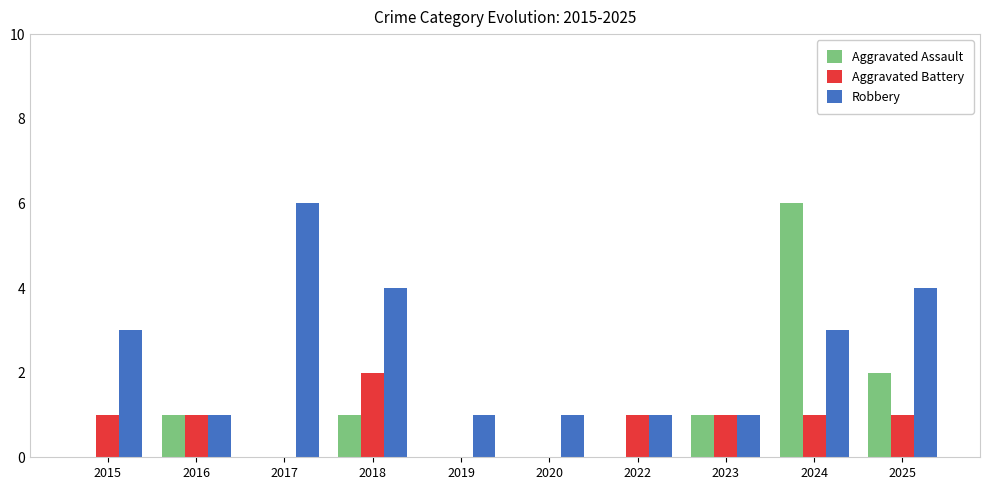

How many groups of bars are there?

10